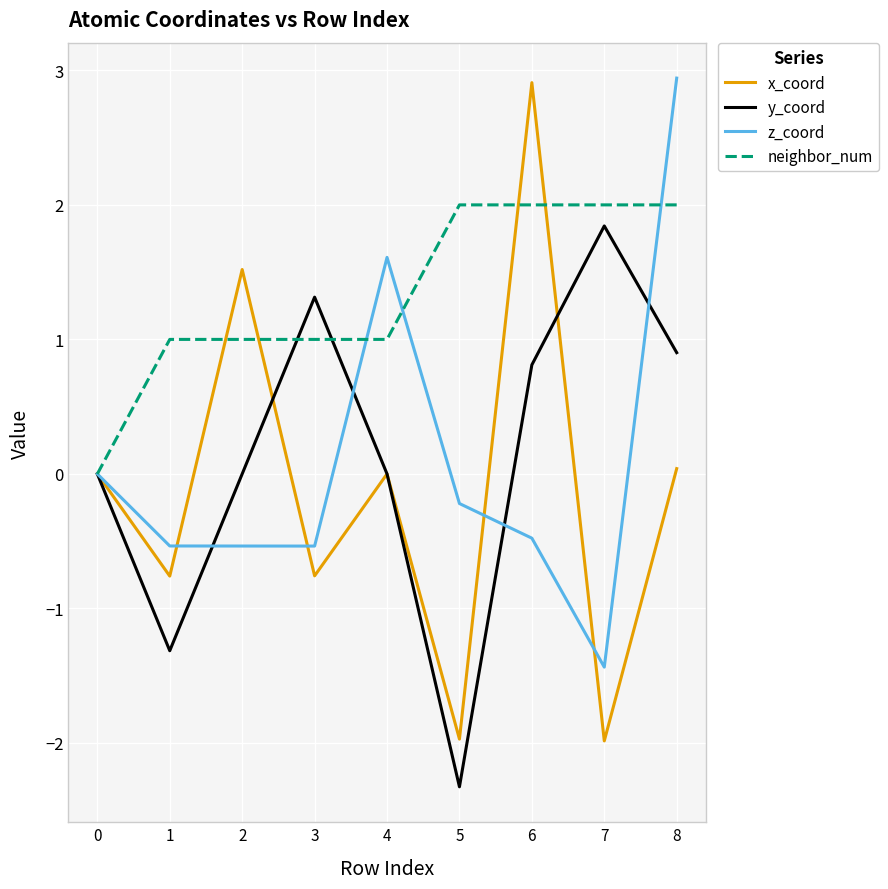

How many lines are shown in the chart?

4